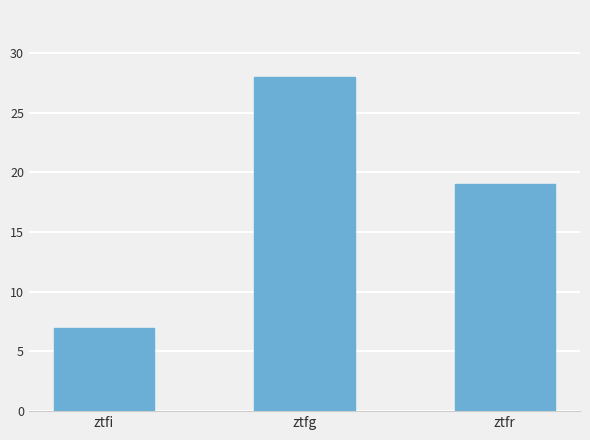

What position from the left is ztfg?

2